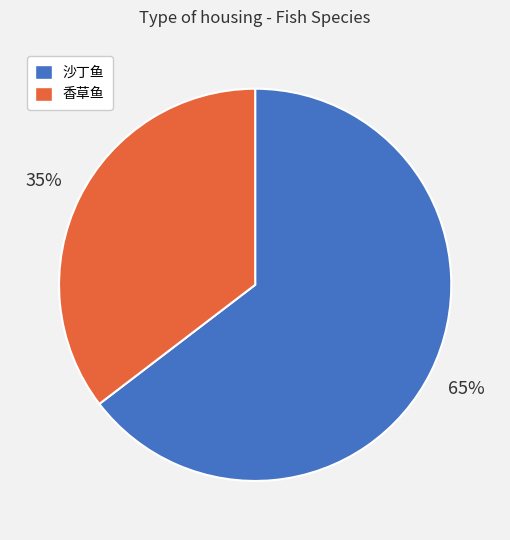

True or false: 香草鱼 accounts for 45% of the total.

False